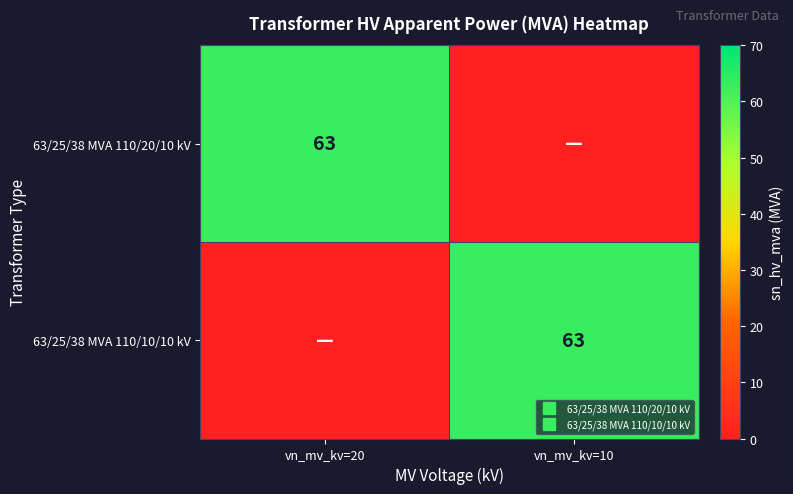

How many data points does each series have?

2